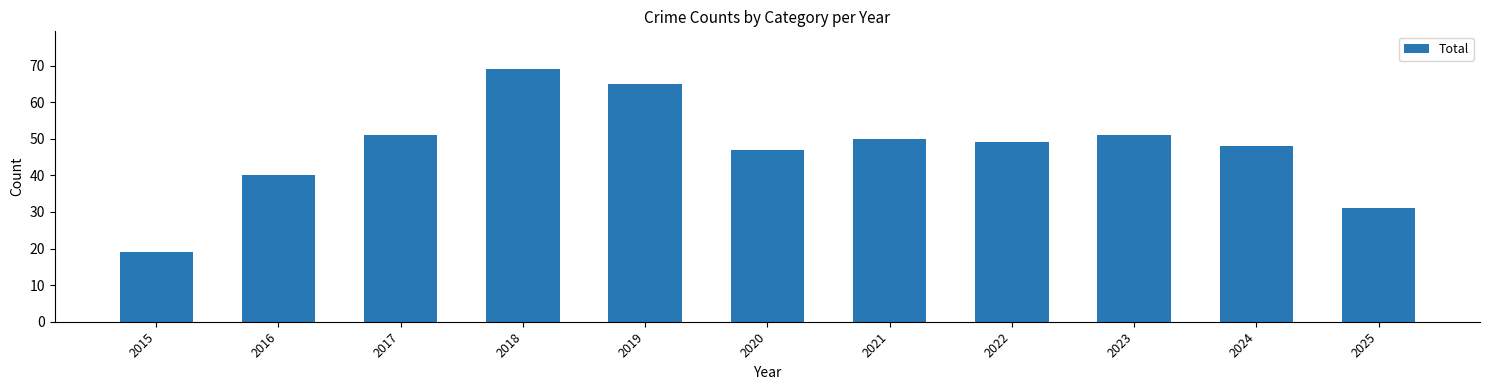

How many categories are shown in the chart?

11